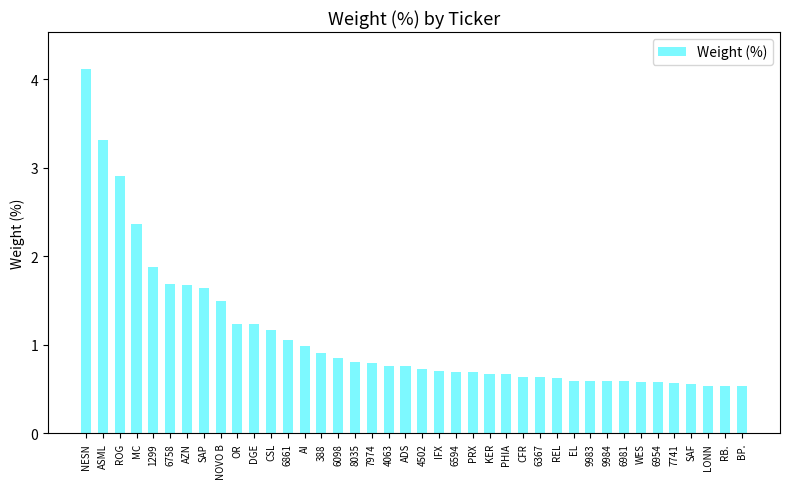

At which label is the value closest to 2?

1299